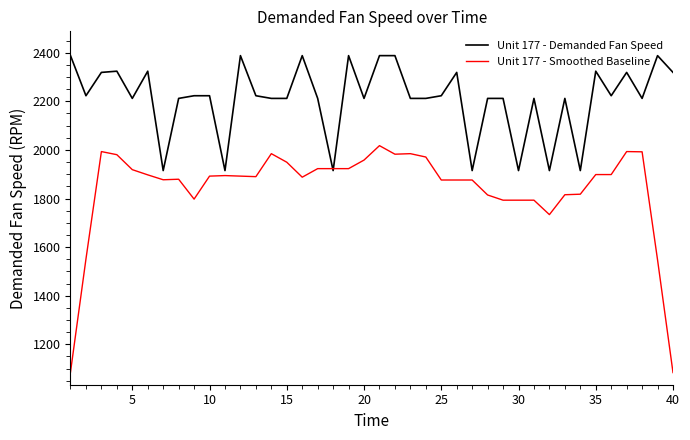

Which series has the largest total across all categories?

Unit 177 - Demanded Fan Speed